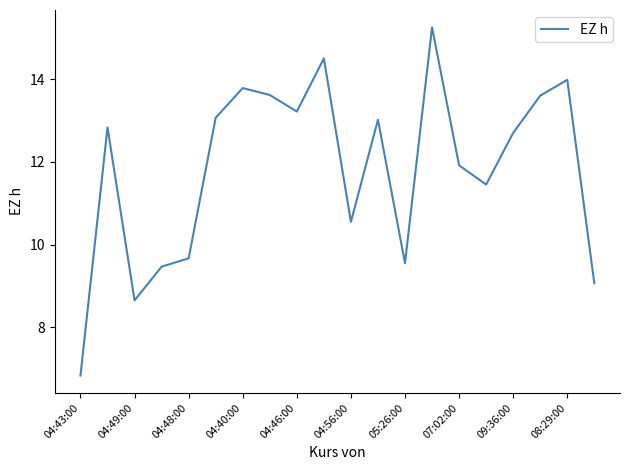

What is the greatest value displayed?

15.3